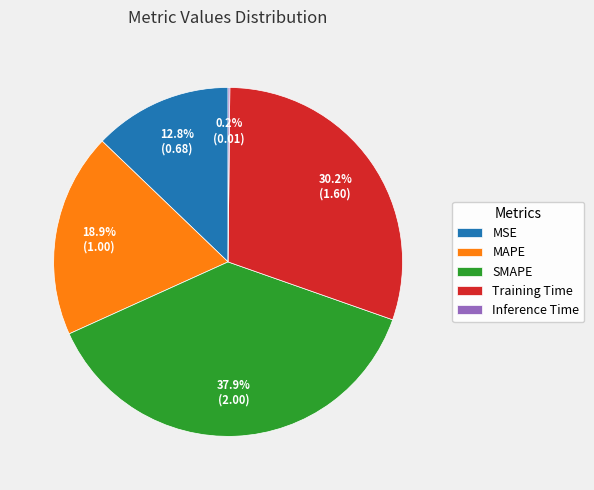

The Training Time slice represents 30% of the pie. True or false?

True